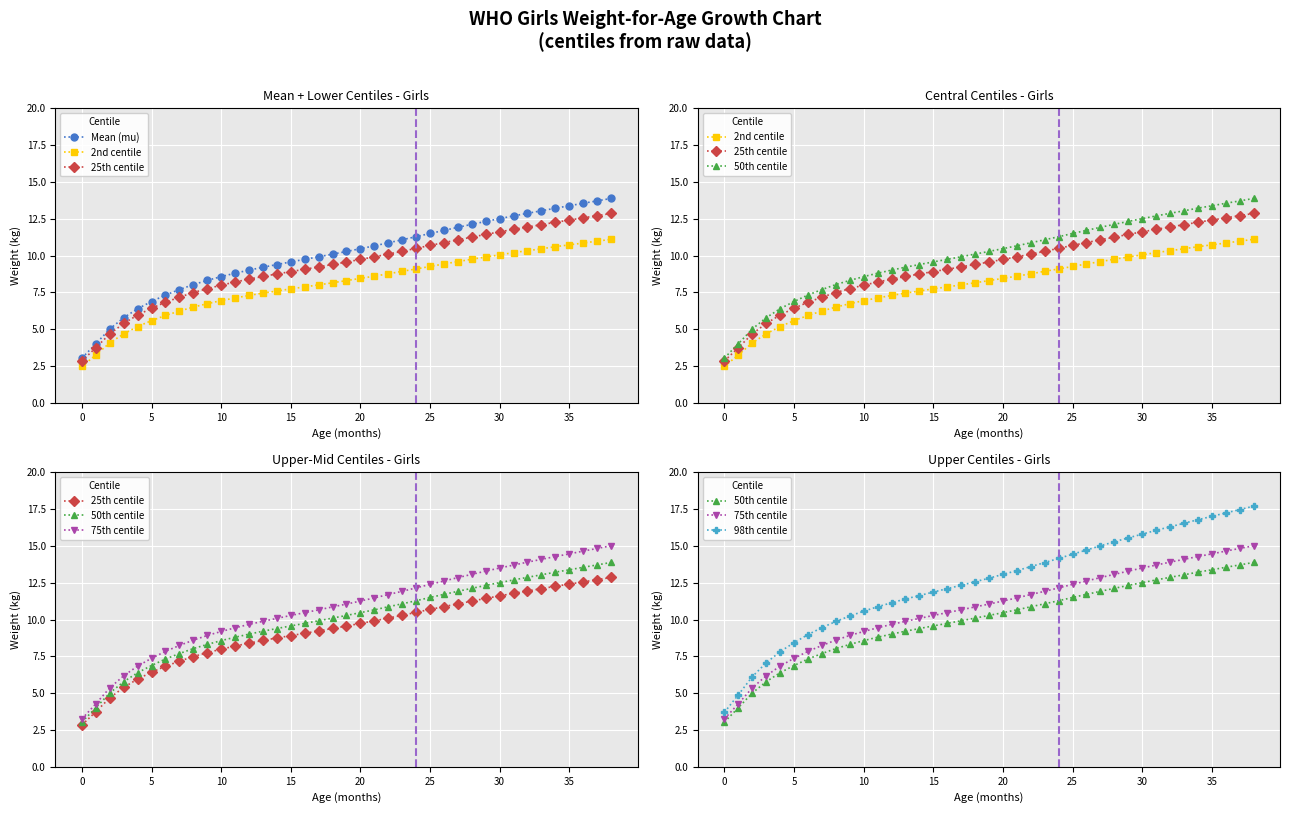

What is the sum of all 98th centile values?

487.8